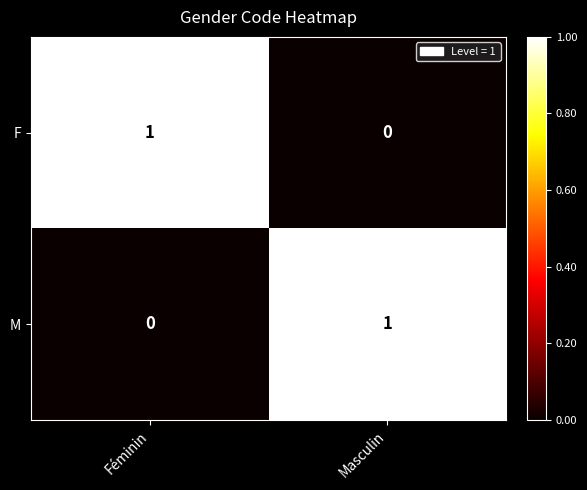

At which label is M closest to 0?

Féminin